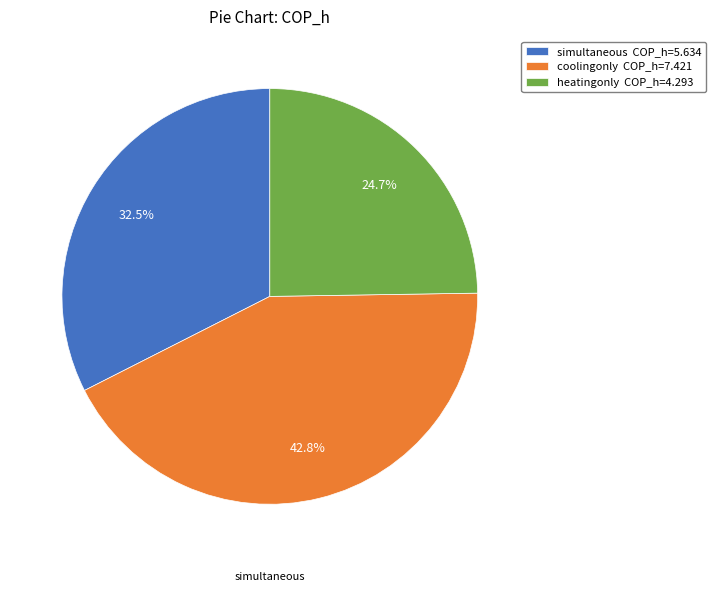

Is there a majority slice in this chart?

No